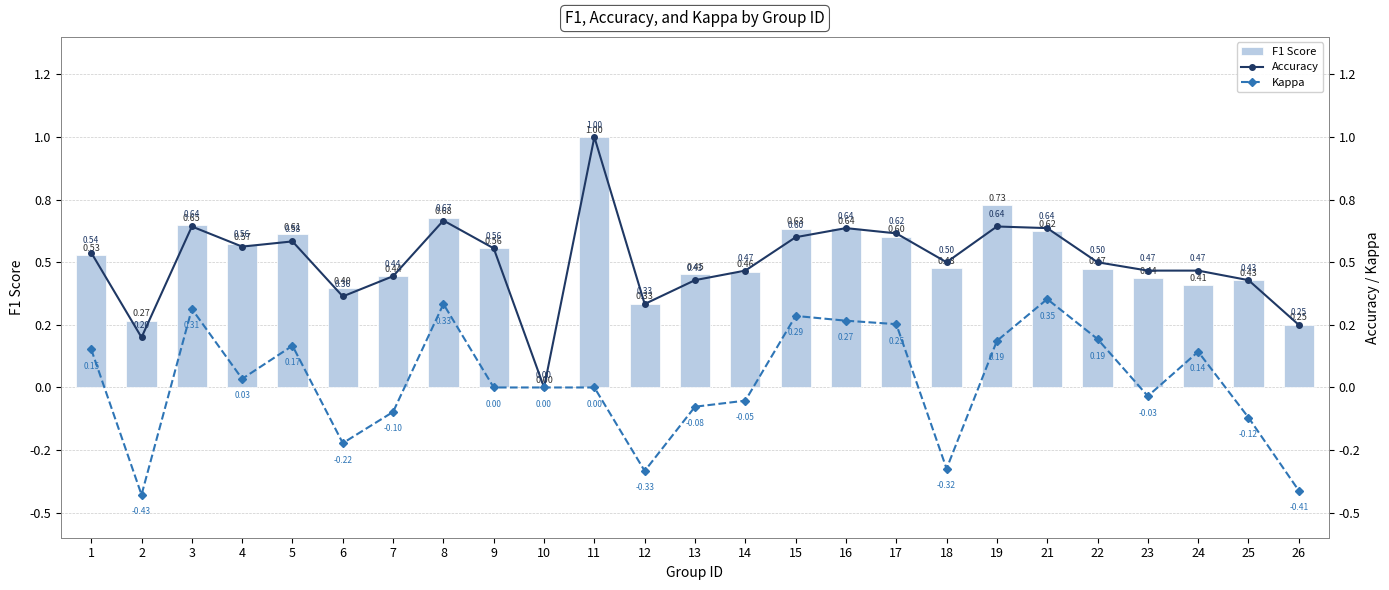

Which series has the largest total across all categories?

F1 Score